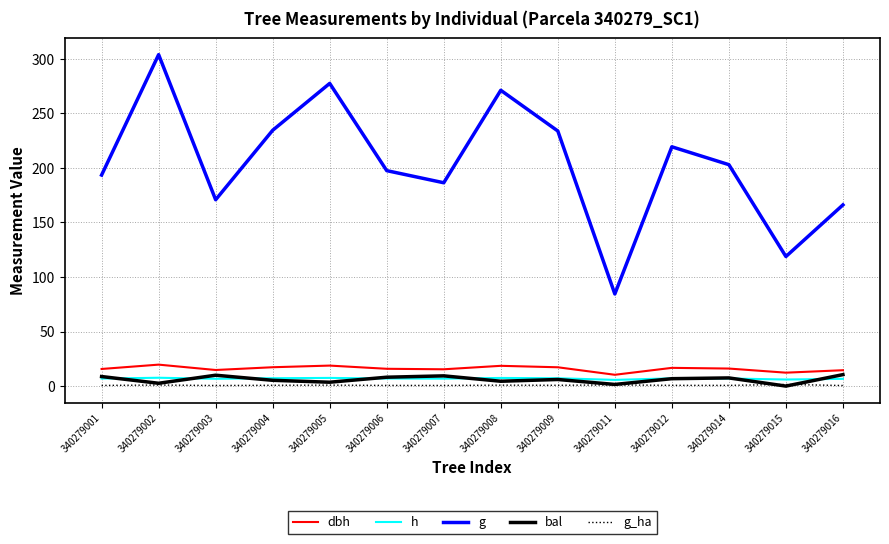

Which series has the largest total across all categories?

g